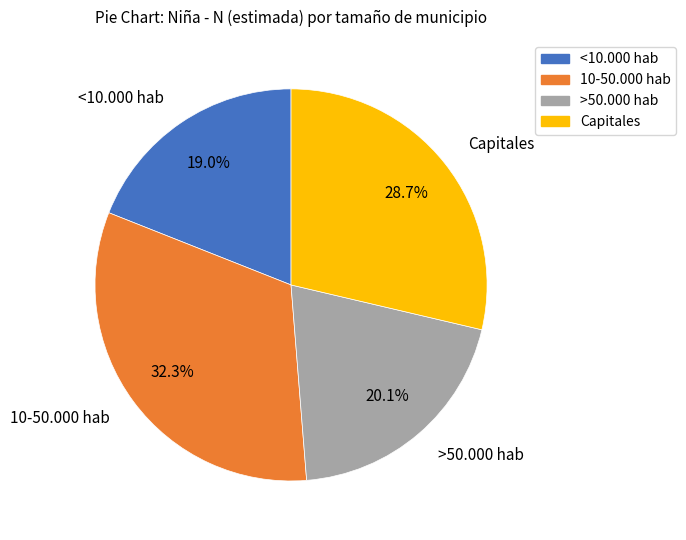

Rank the categories by value from lowest to highest.

<10.000 hab, >50.000 hab, Capitales, 10-50.000 hab